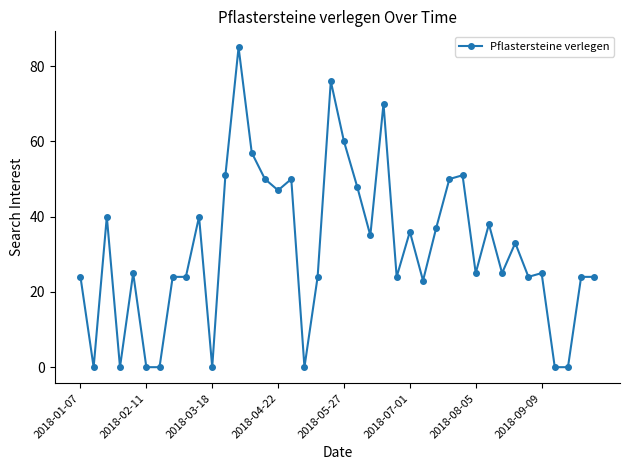

What is the maximum value shown in the chart?

85